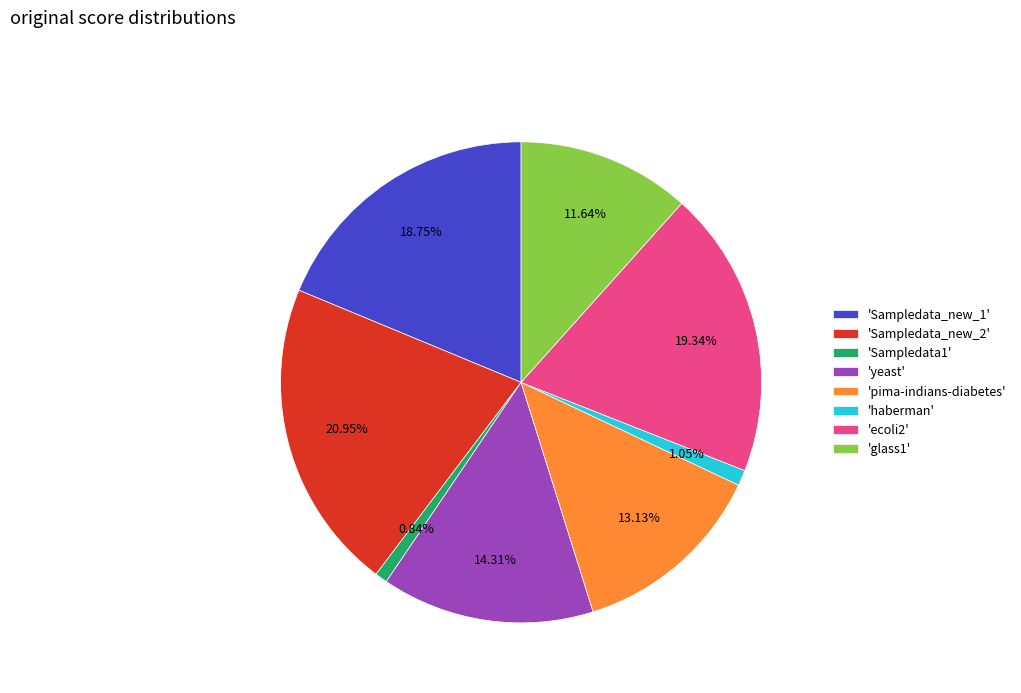

Do 'pima-indians-diabetes' and 'ecoli2' together represent more than half of the pie?

No